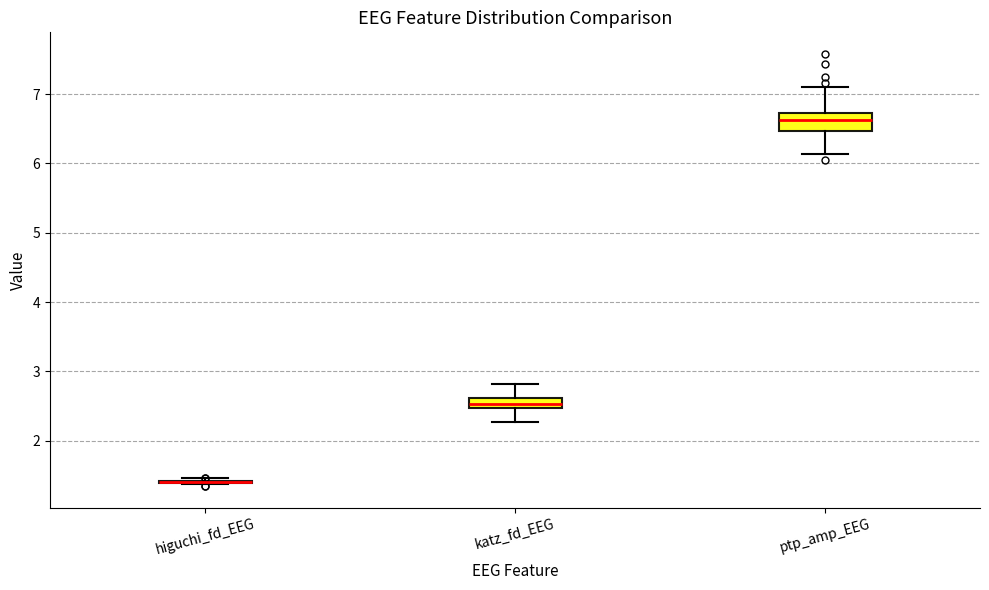

Which box is the tallest, from its lower edge to its upper edge?

ptp_amp_EEG